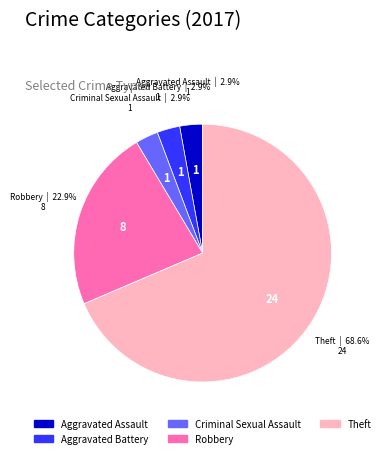

Which has a higher value, Theft or Criminal Sexual Assault?

Theft